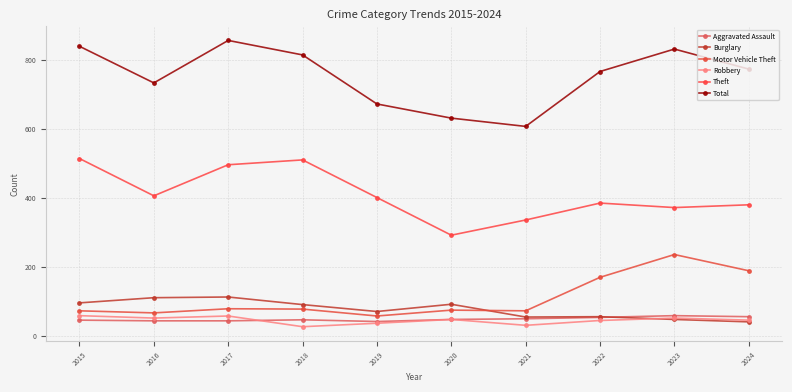

Between 2015 and 2018, which series saw the biggest shift?

Robbery